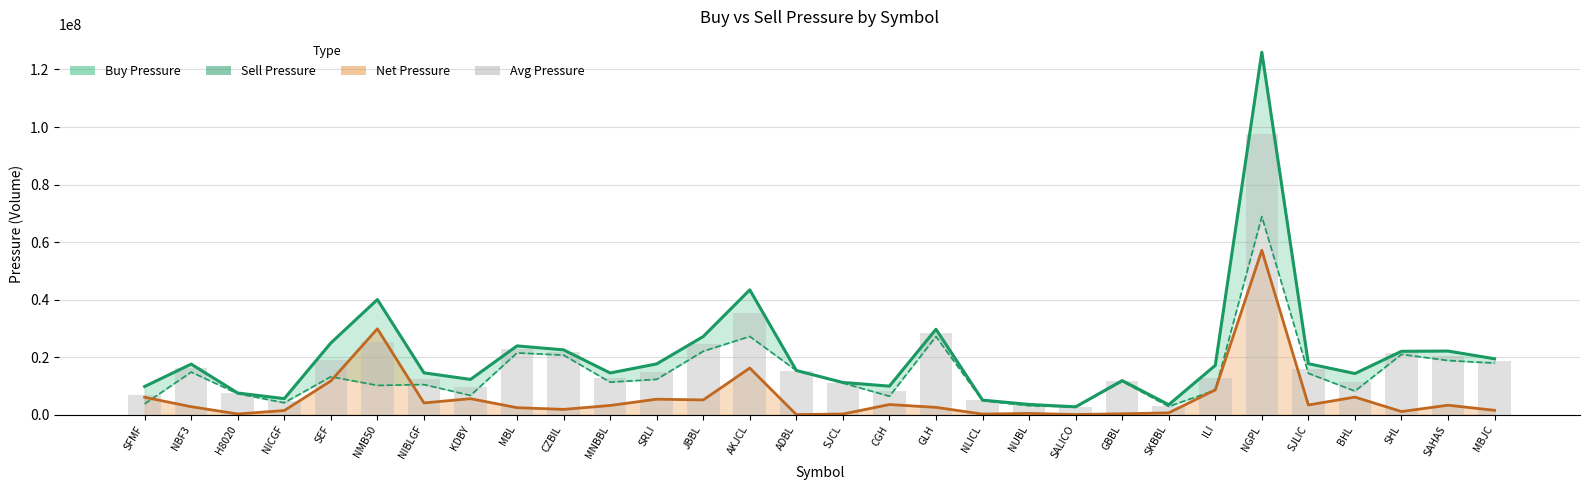

Count the number of data series in this chart.

4